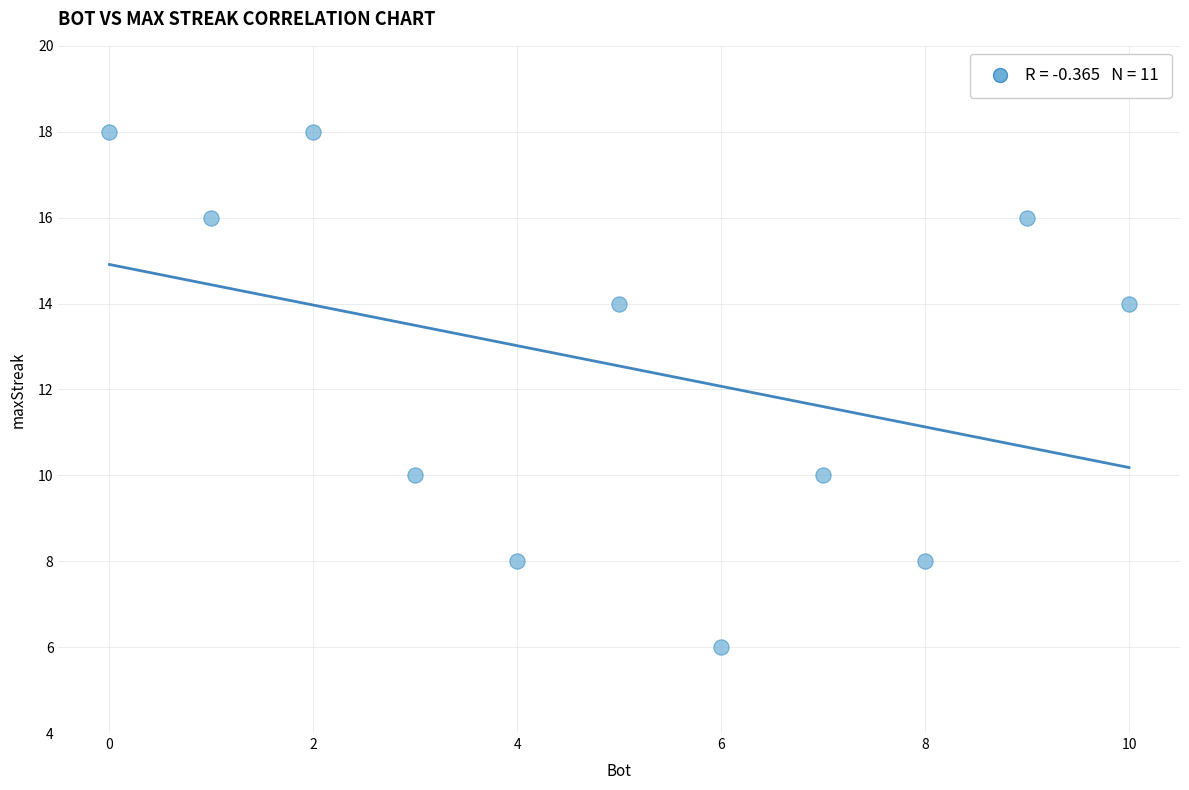

What is the average X value?

5